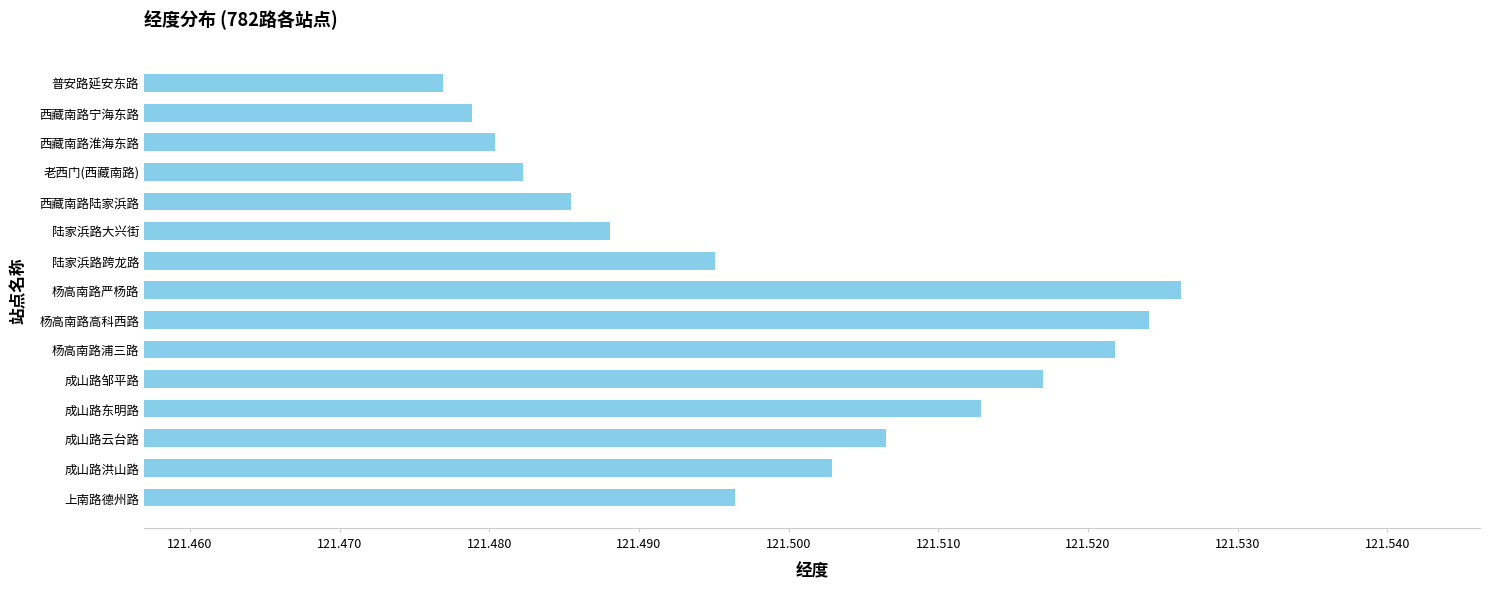

What is the ratio of the value at 普安路延安东路 to the value at 上南路德州路?

1.0